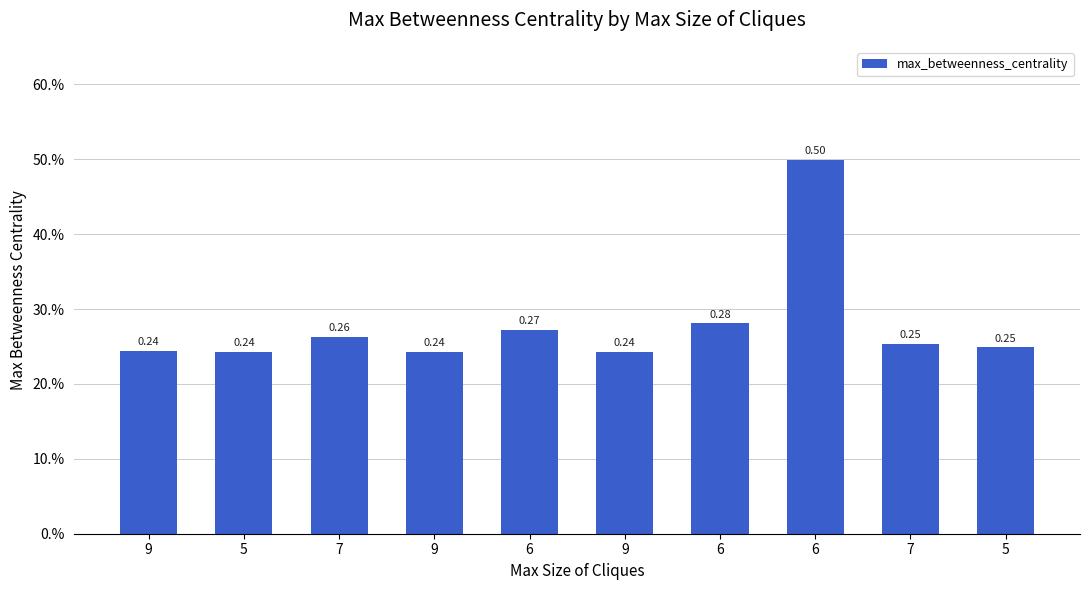

What is the approximate value at 6?

0.5